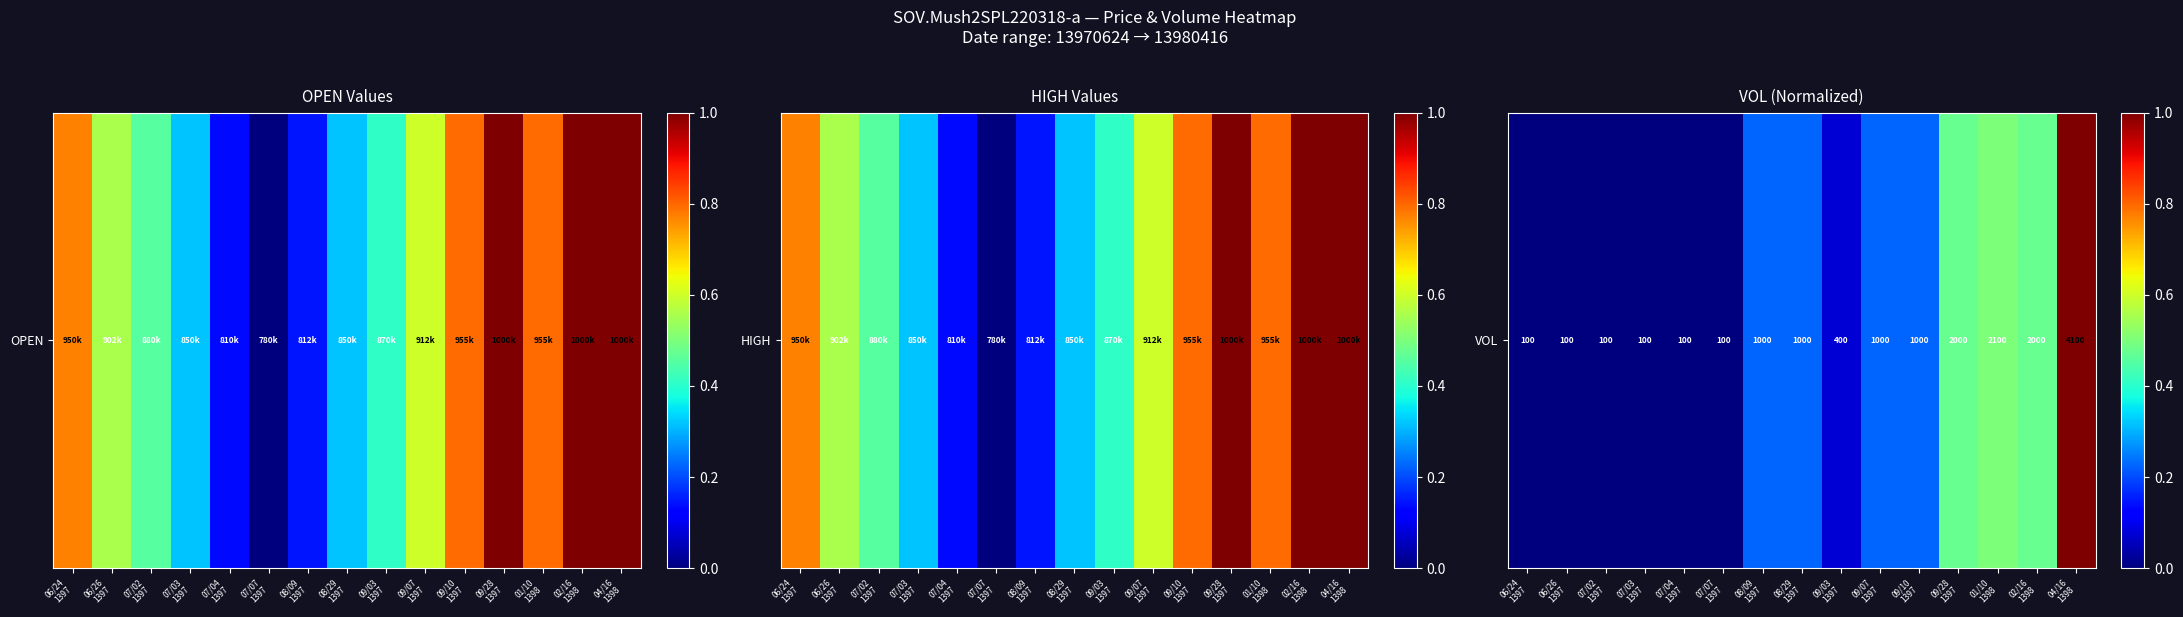

How many positive values are there?

9